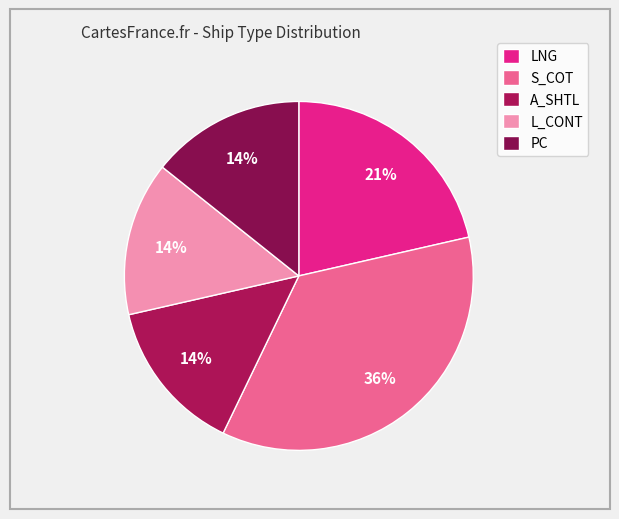

The A_SHTL slice represents 20% of the pie. True or false?

False